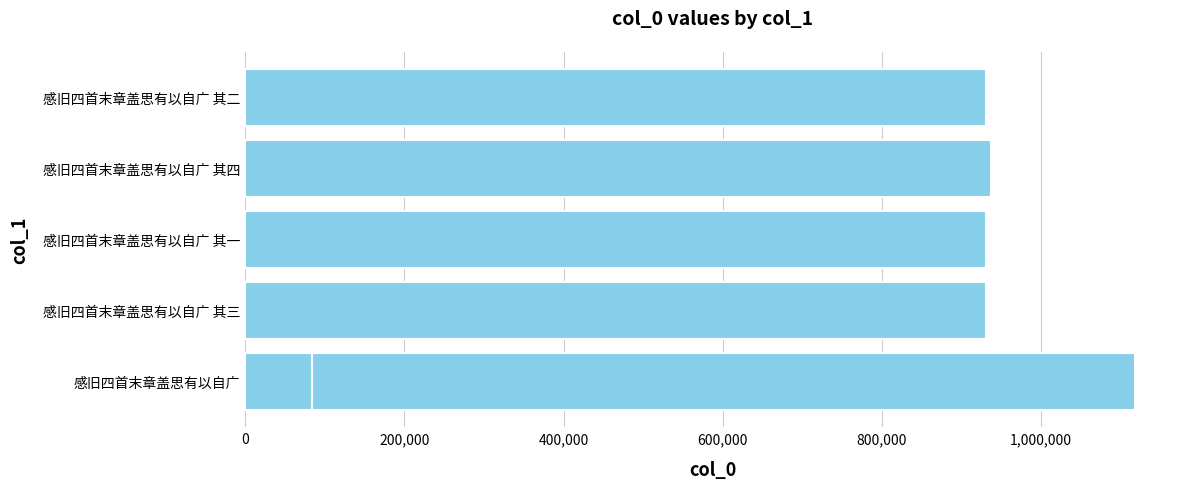

The chart shows a value of 1592881 at 感旧四首末章盖思有以自广 其一. True or false?

False